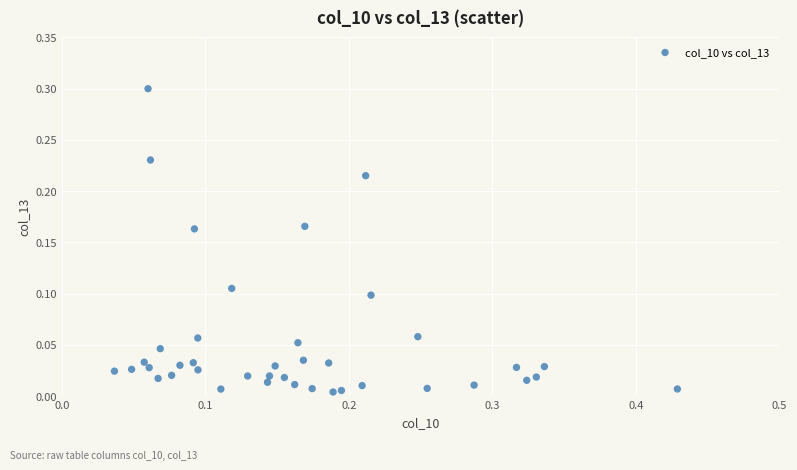

What is the range of Y values (max minus min)?

0.3